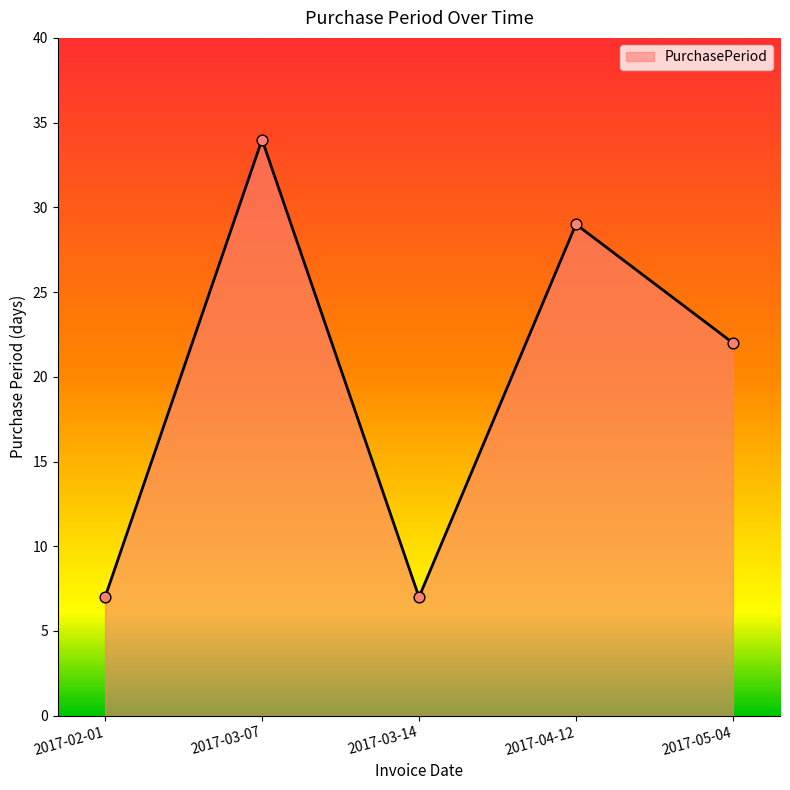

Approximately how many times larger is the value at 2017-03-14 compared to 2017-04-12?

0.2